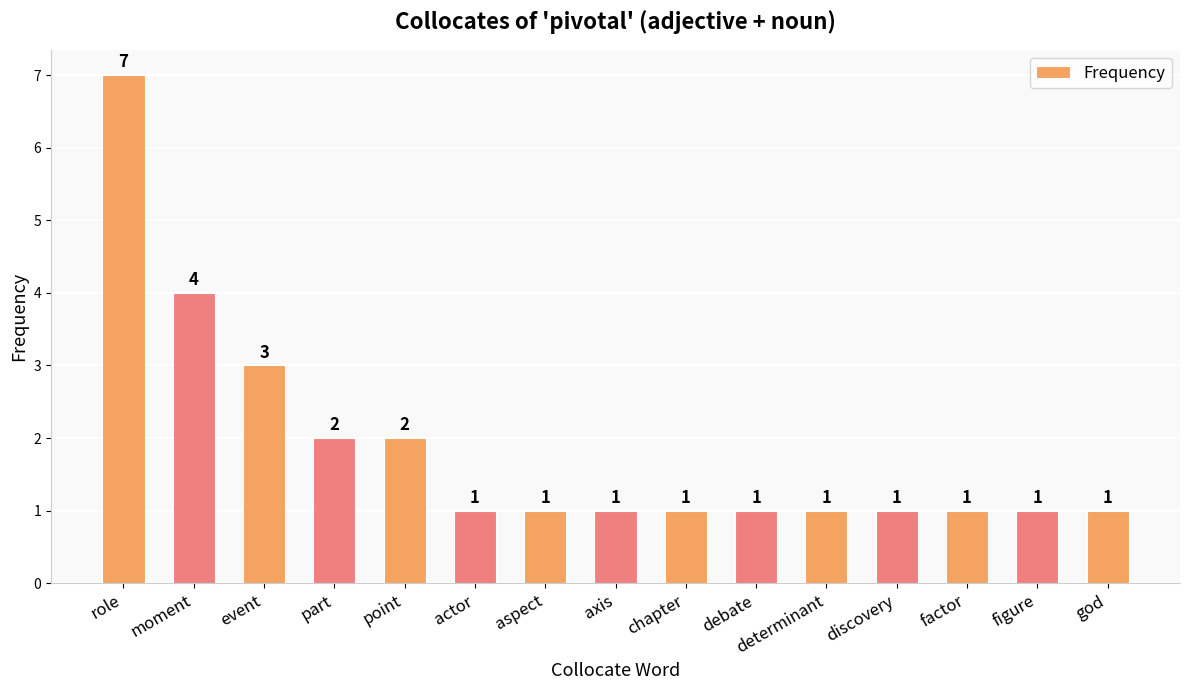

Between moment and chapter, which is larger?

moment